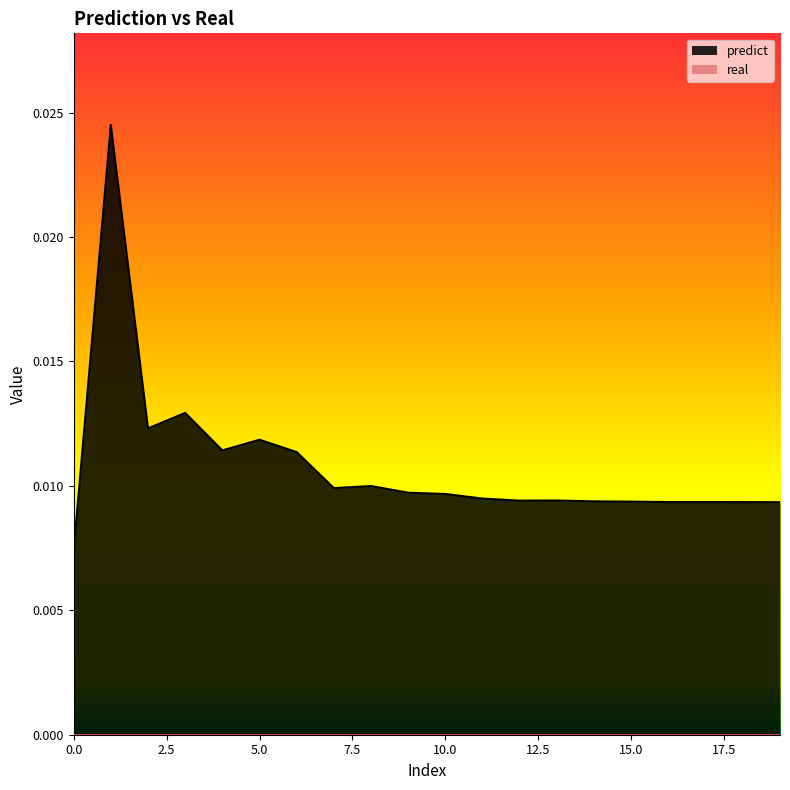

Between 4 and 15, which is larger?

4